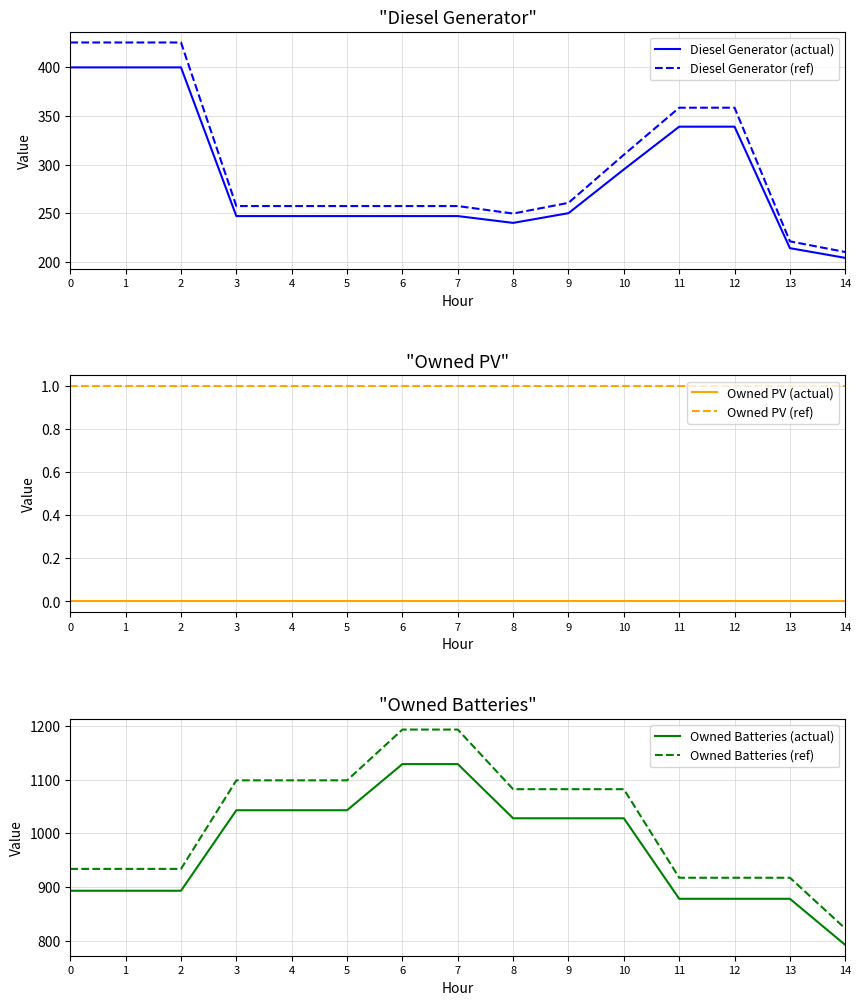

What is the sum of the Owned Batteries (actual) values at 0 and 7?

2022.0